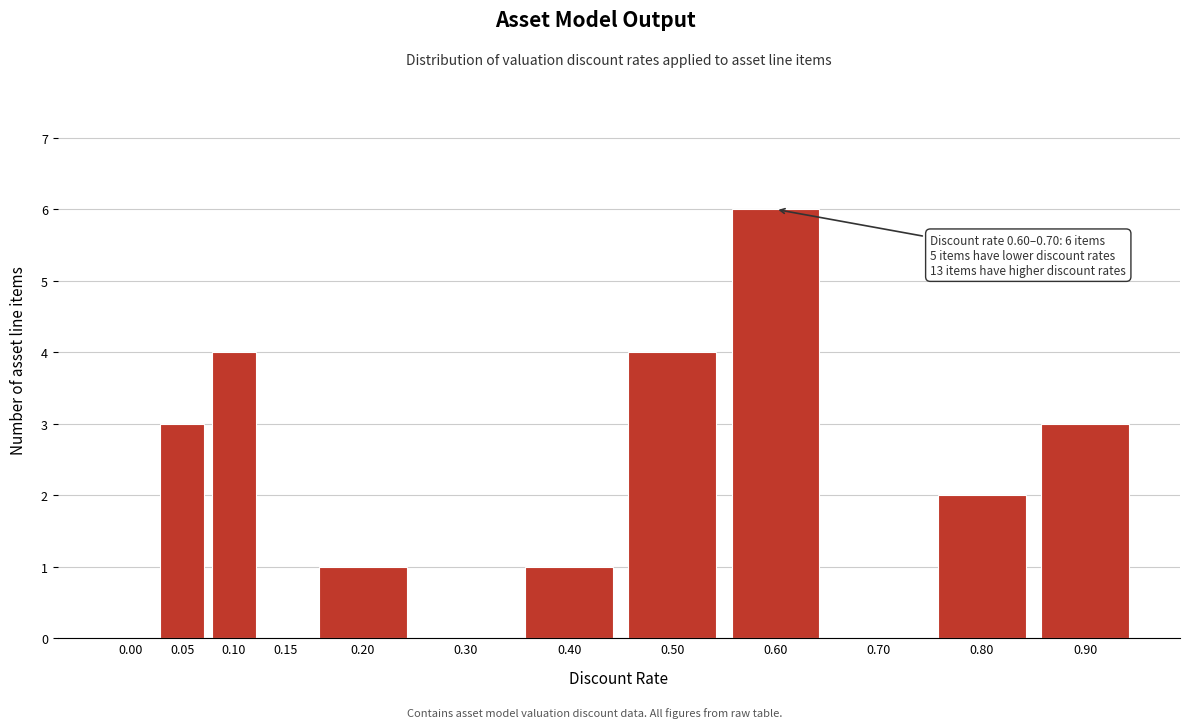

Reading left to right, extract all data points from this chart.

0.00=0	0.05=3	0.10=4	0.15=0	0.20=1	0.30=0	0.40=1	0.50=4	0.60=6	0.70=0	0.80=2	0.90=3